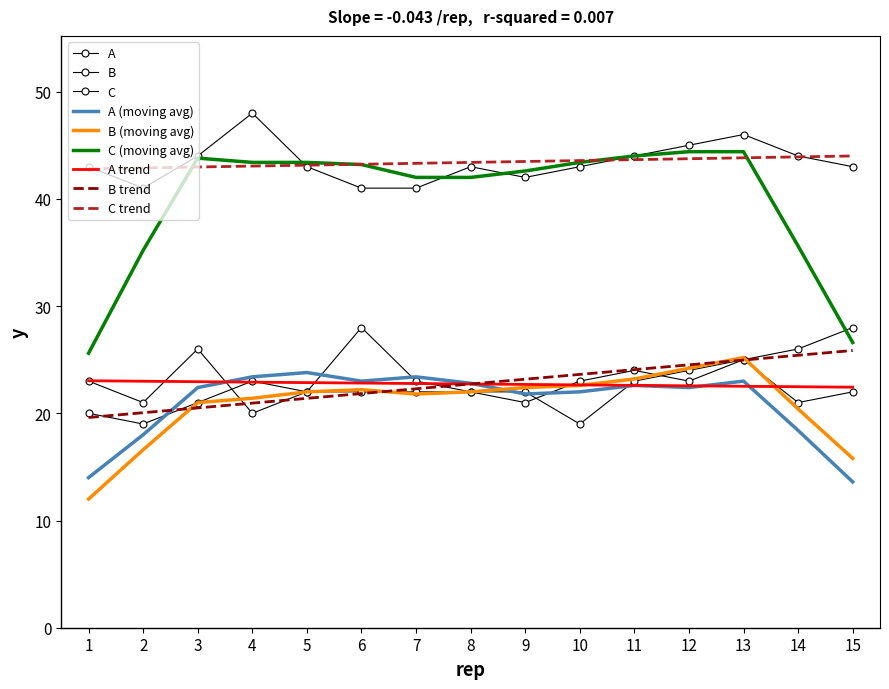

True or false: C has a value of 44 at 3.

True